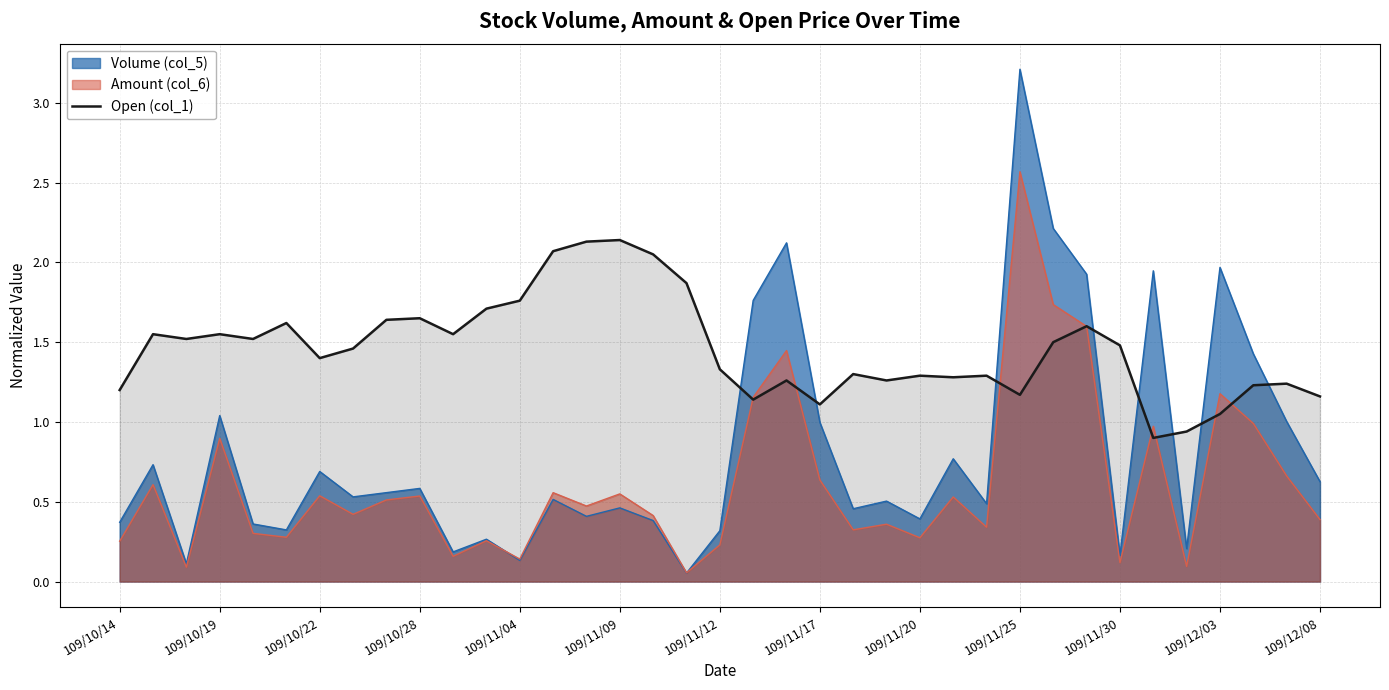

Which series has the widest spread of values?

Volume (col_5)